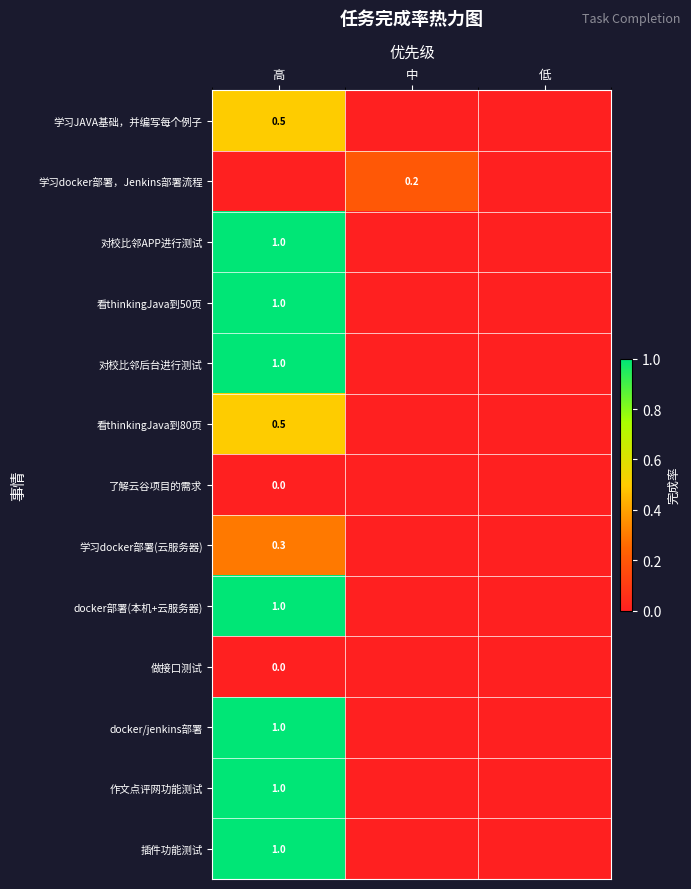

Is the value of 学习docker部署，Jenkins部署流程 at 中 greater than the value of docker部署(本机+云服务器) at 高?

No